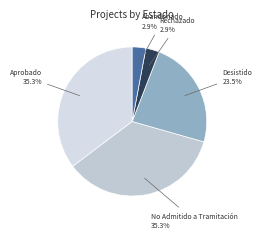

Count the number of slices in the pie.

5